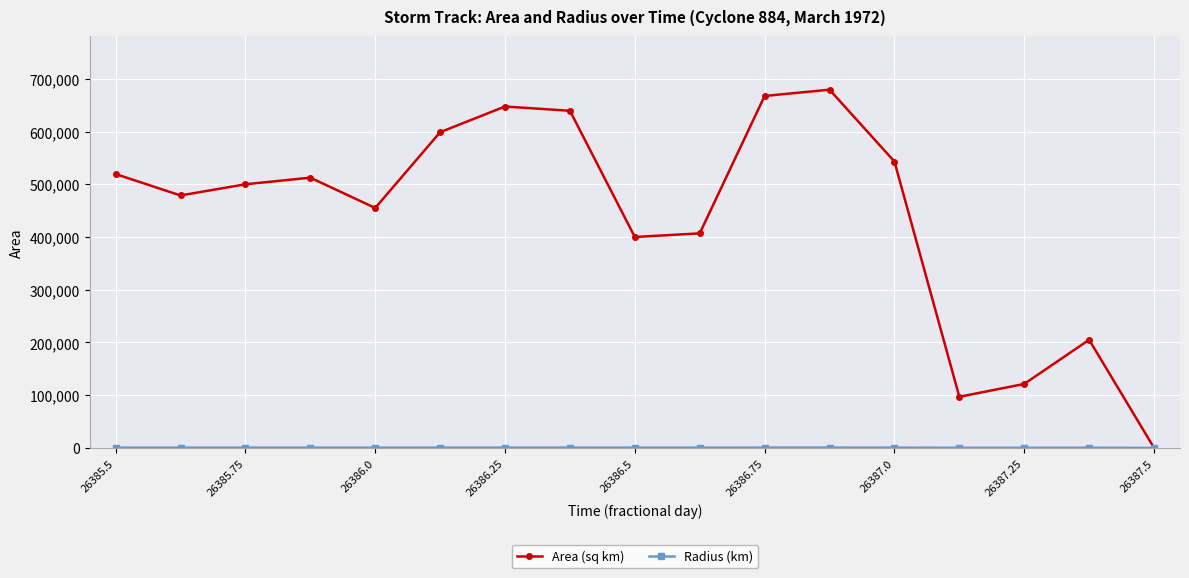

Which series has the largest range (max minus min)?

Area (sq km)